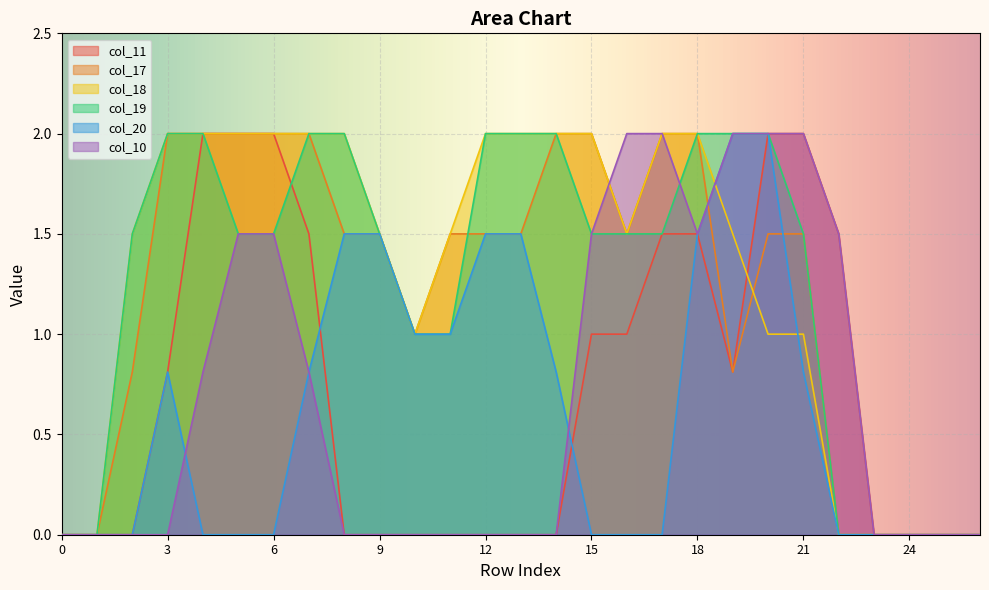

Is the value of col_17 at 5 greater than the value of col_19 at 8?

No